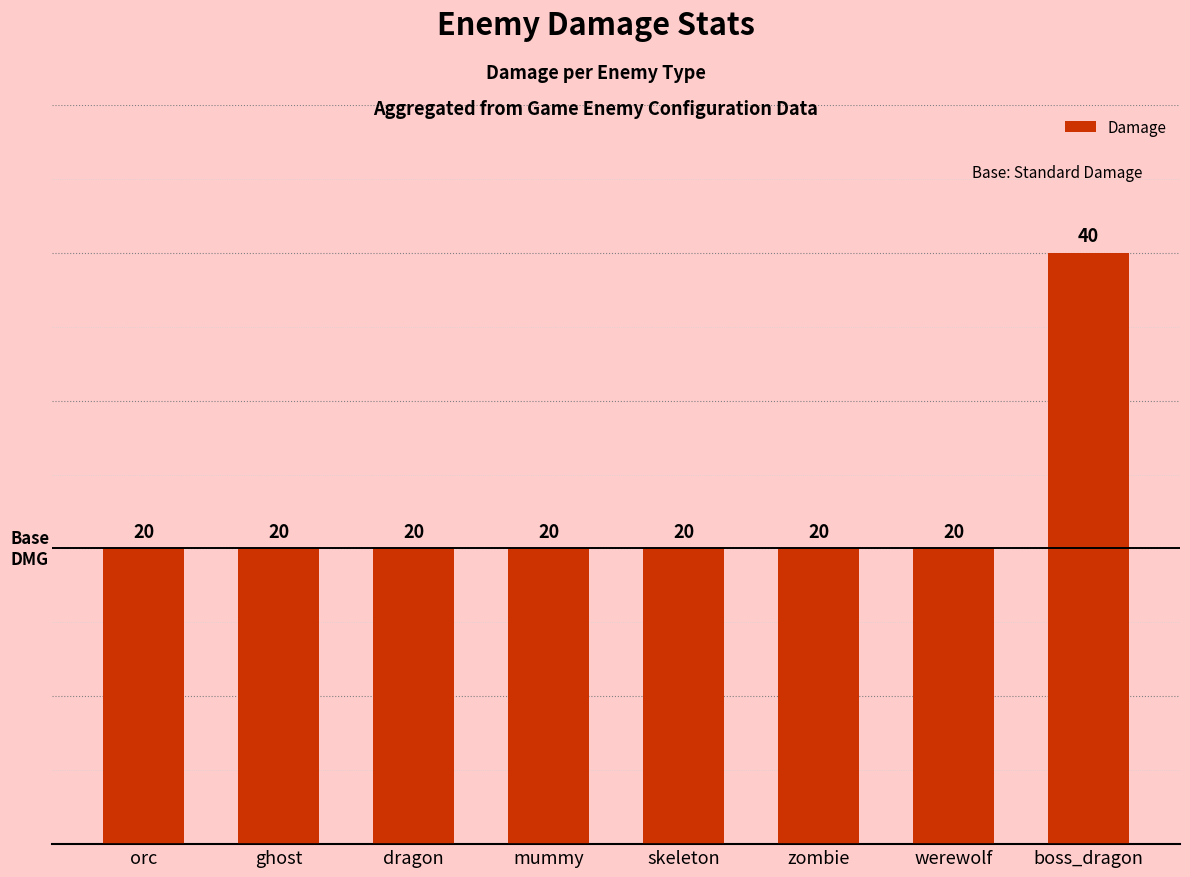

True or false: the data shows 20 at mummy.

True